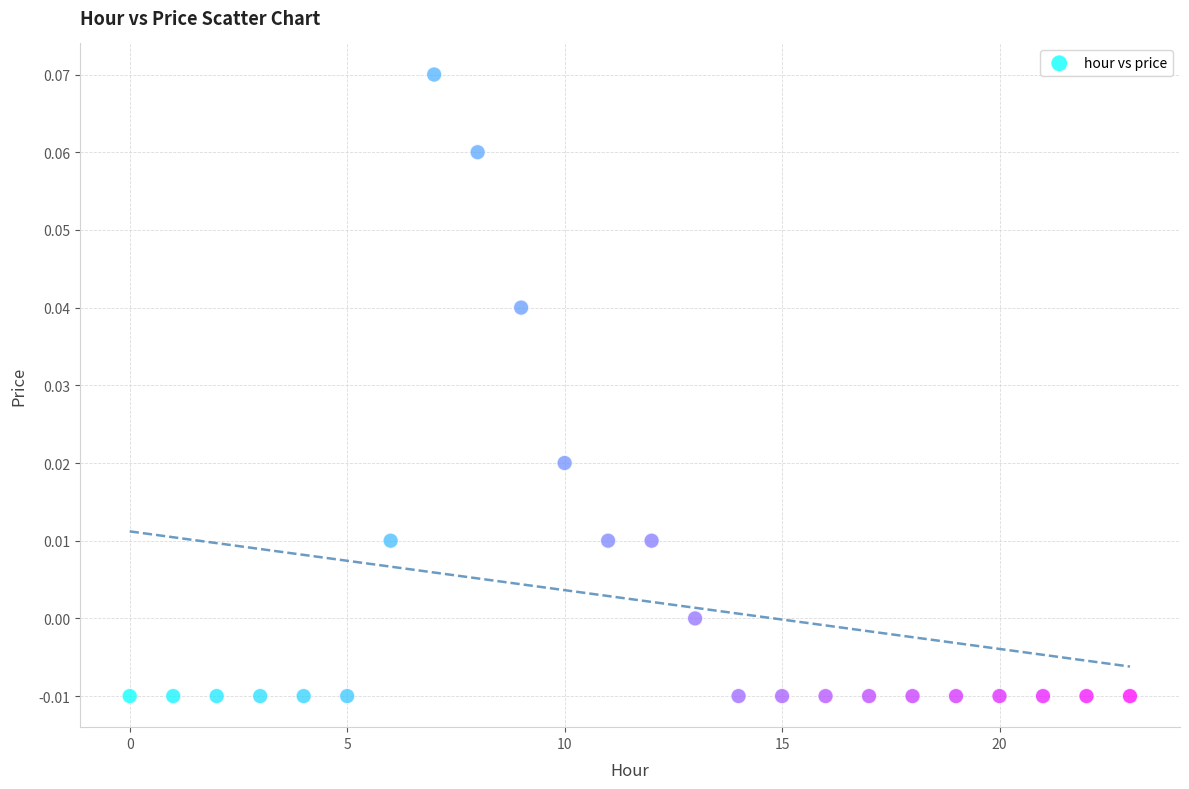

Count the number of points in this scatter plot.

24